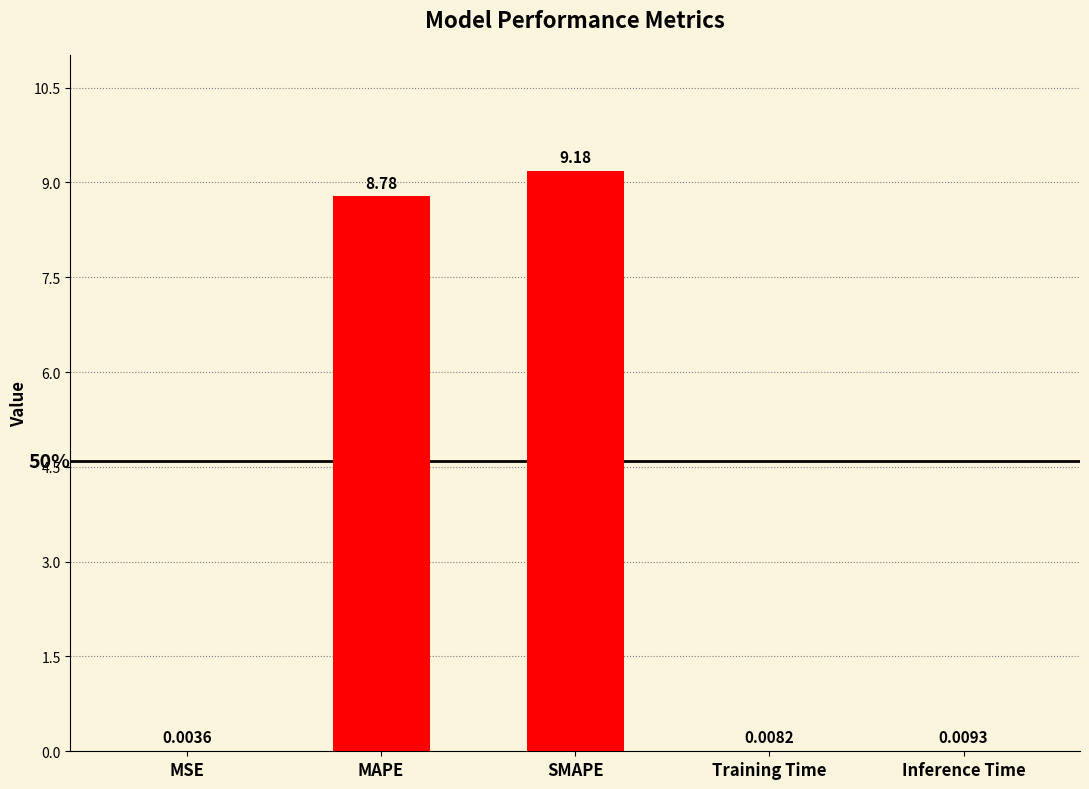

Where is the data nearest to the value 4?

Inference Time